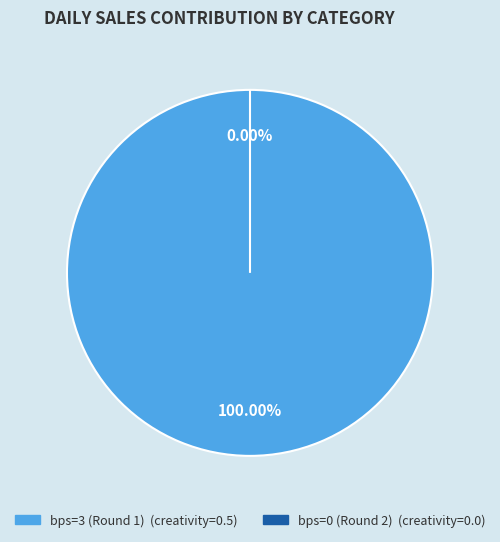

Count the number of slices in the pie.

2